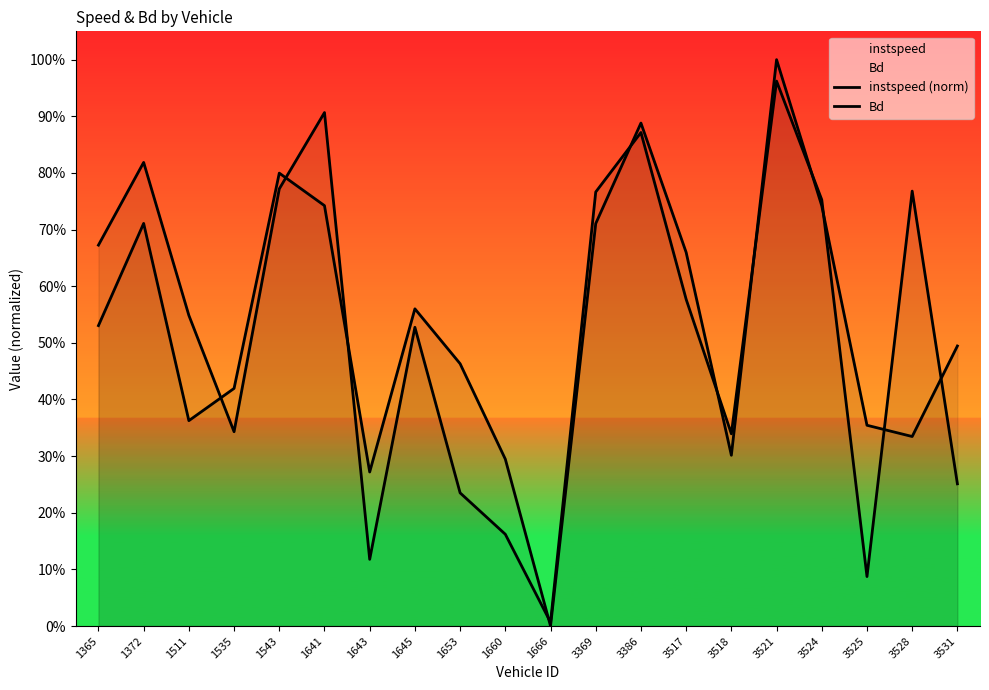

Reading left to right, extract all data points from this chart.

instspeed (norm): 1365=0.5	1372=0.7	1511=0.4	1535=0.4	1543=0.8	1641=0.7	1643=0.3	1645=0.6	1653=0.5	1660=0.3	1666=0.0	3369=0.7	3386=0.9	3517=0.7	3518=0.3	3521=1.0	3524=0.7	3525=0.4	3528=0.3	3531=0.5
Bd: 1365=0.7	1372=0.8	1511=0.5	1535=0.3	1543=0.8	1641=0.9	1643=0.1	1645=0.5	1653=0.2	1660=0.2	1666=0.0	3369=0.8	3386=0.9	3517=0.6	3518=0.3	3521=1.0	3524=0.8	3525=0.1	3528=0.8	3531=0.3